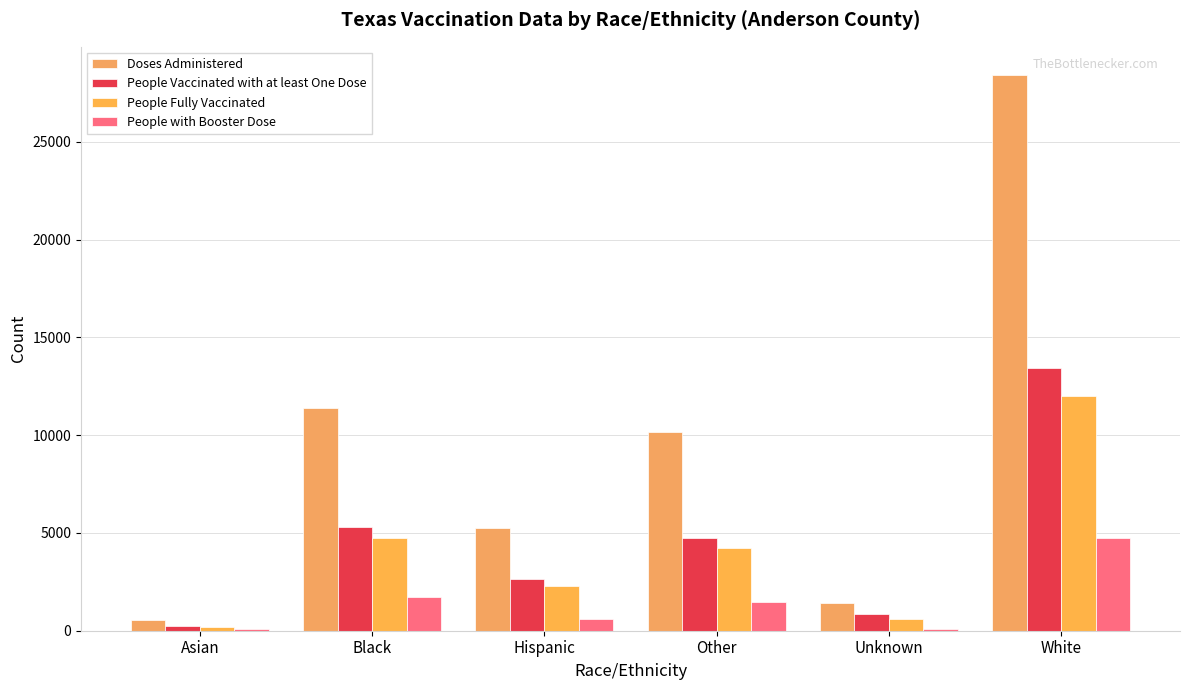

What is the maximum value shown in the chart?

28432